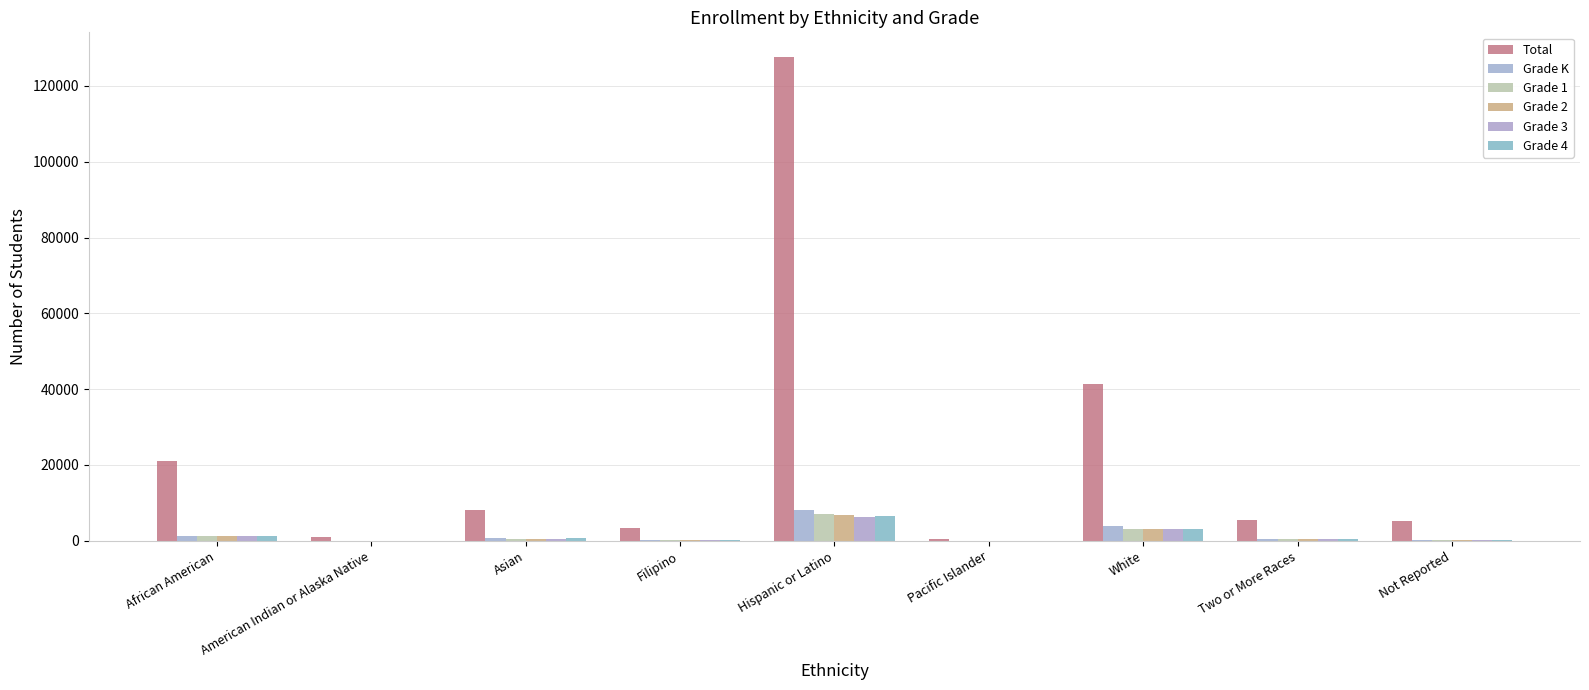

Does the chart contain stacked bars?

No